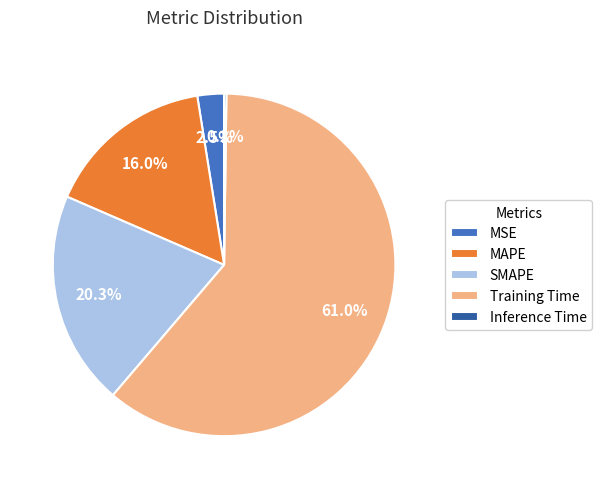

Approximately how many times larger is the value at MAPE compared to Training Time?

0.3